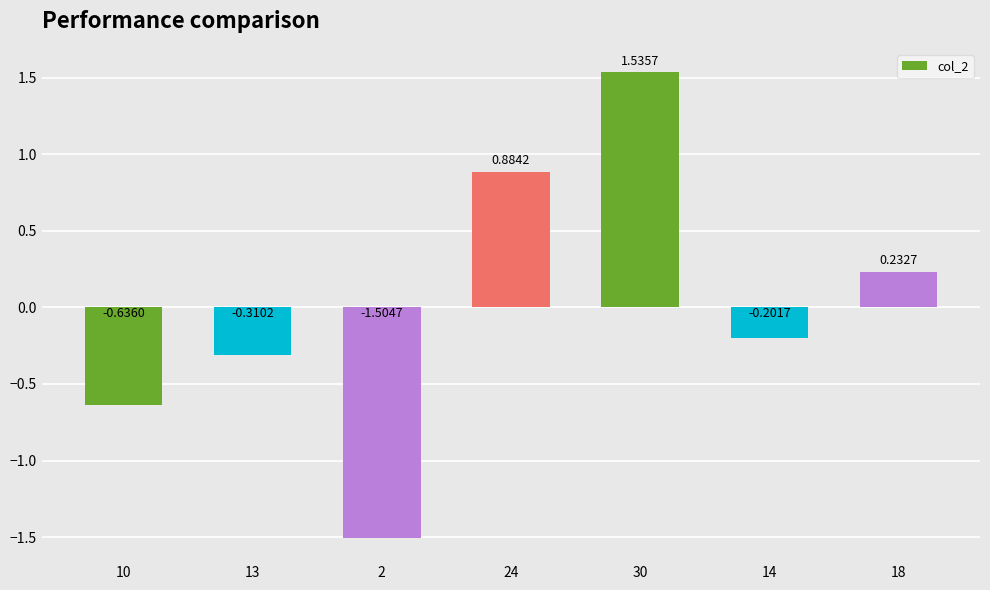

Where is the data nearest to the value 0?

14